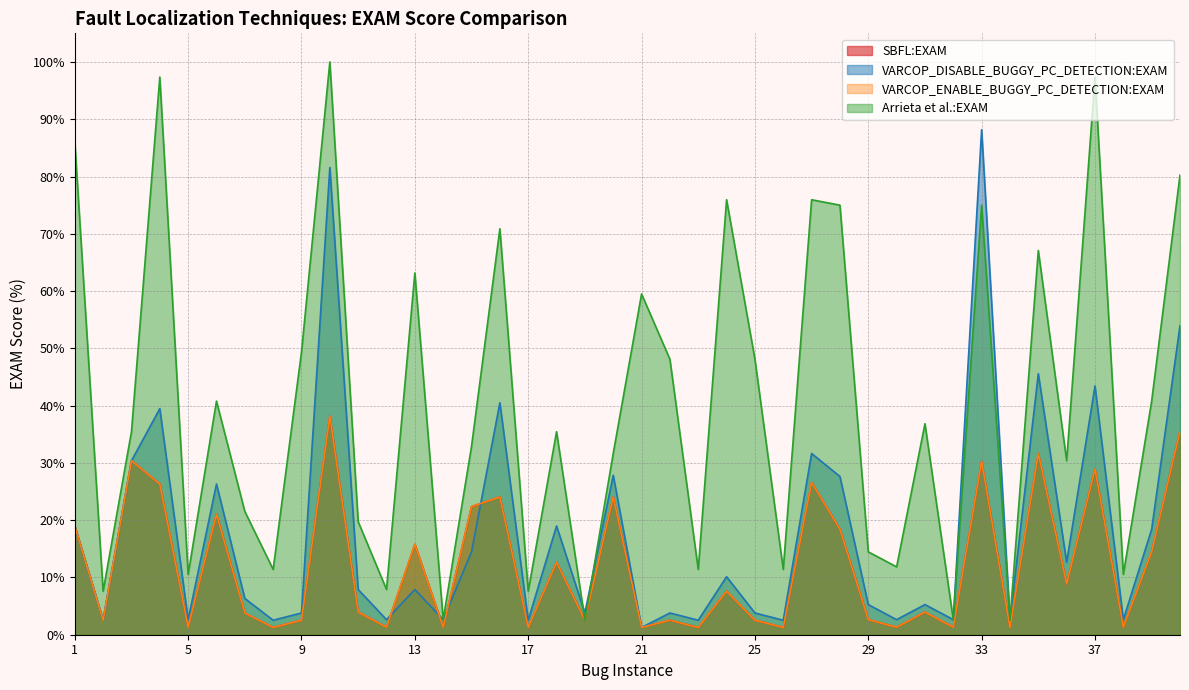

What is the total value across all series at 20?

107.6